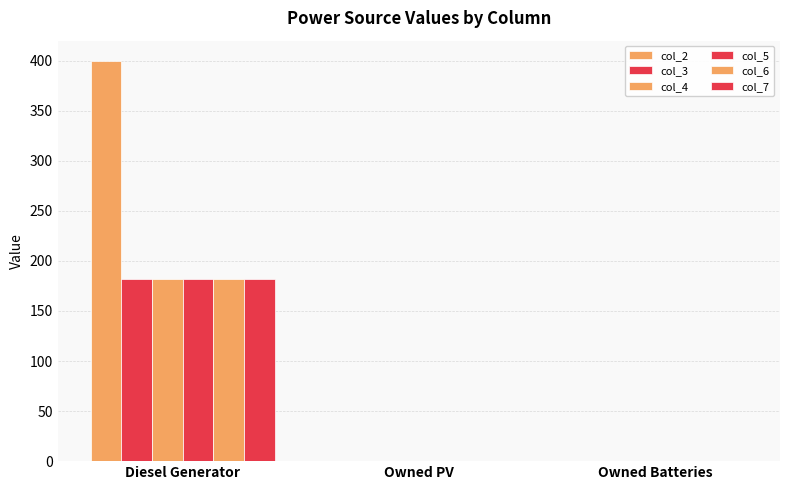

How many values in the col_5 series exceed 0?

1